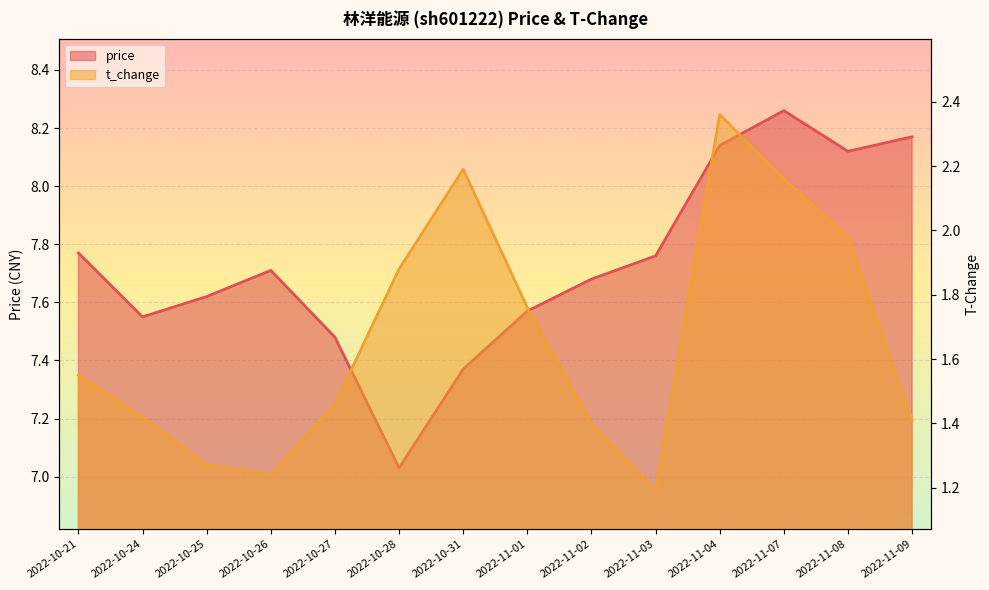

In price, how many points are higher than both neighbors (excluding endpoints)?

2